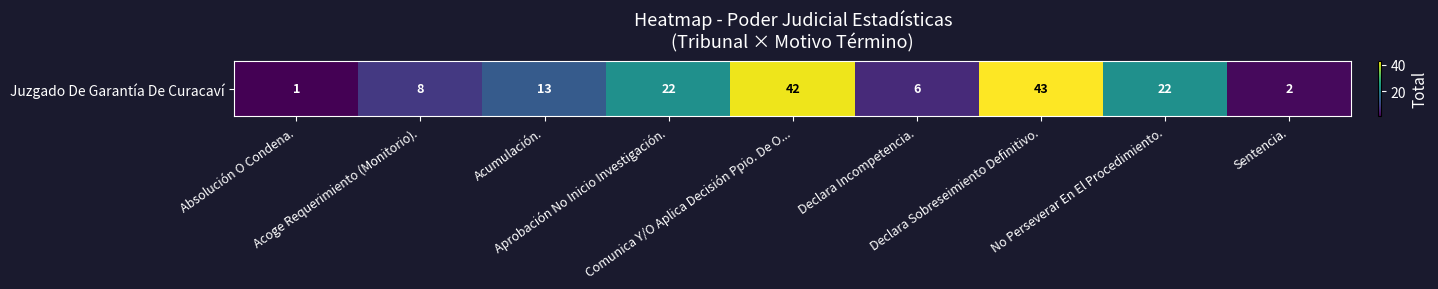

Reading right to left, transcribe all the data shown in this chart.

Sentencia.=2	No Perseverar En El Procedimiento.=22	Declara Sobreseimiento Definitivo.=43	Declara Incompetencia.=6	Comunica Y/O Aplica Decisión Ppio. De O...=42	Aprobación No Inicio Investigación.=22	Acumulación.=13	Acoge Requerimiento (Monitorio).=8	Absolución O Condena.=1